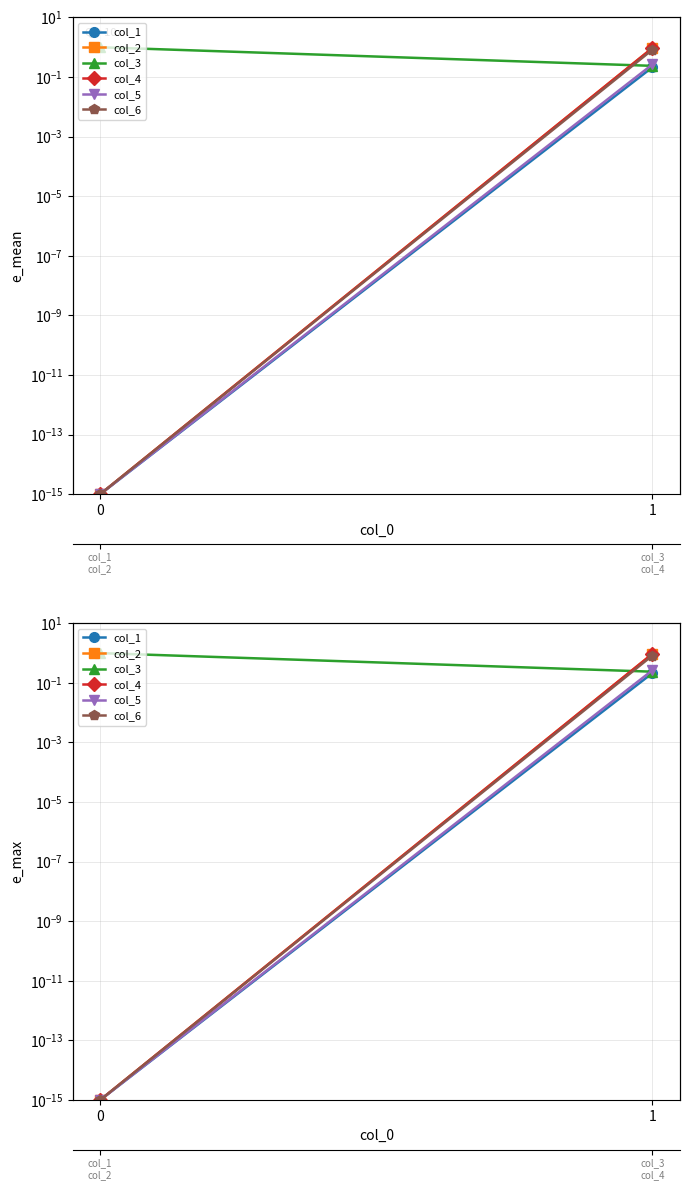

Is it true that col_1 equals 0.2 at 1?

True